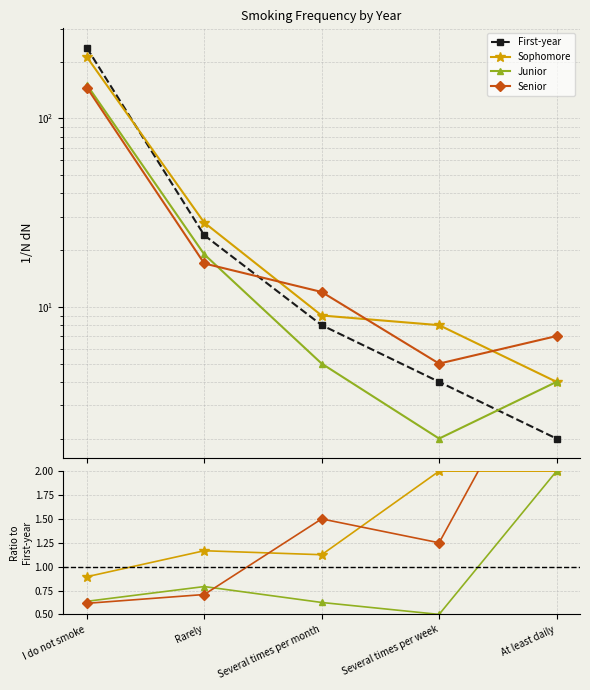

What is the maximum value shown in the chart?

237.0